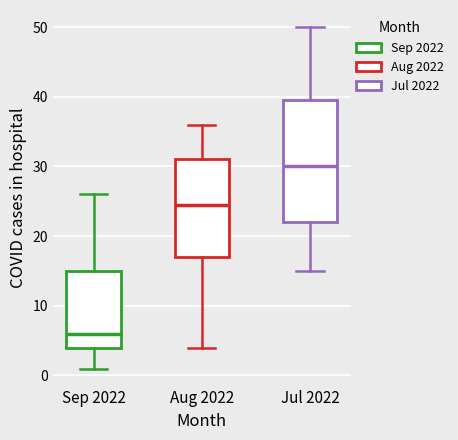

Reading left to right, read every box against the y-axis: the position of its median line, the range the box covers, and the ends of its whiskers. The values are not printed on the chart, so give them approximately, as read against the axis.

Sep 2022: median 6, box 4 to 15, whiskers 1 to 26
Aug 2022: median 25, box 17 to 31, whiskers 4 to 36
Jul 2022: median 30, box 22 to 40, whiskers 15 to 50